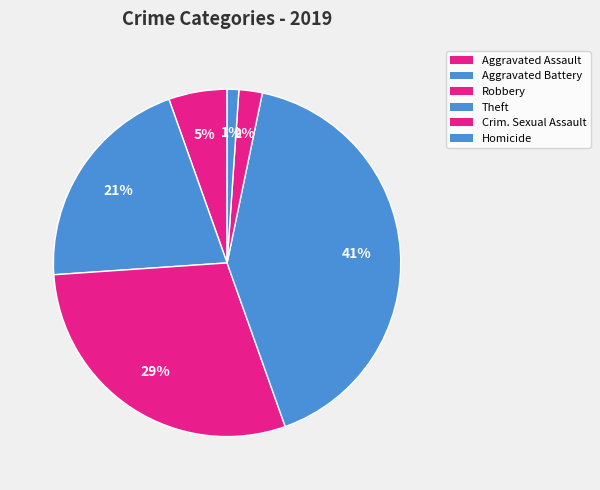

How many segments does this pie chart have?

6